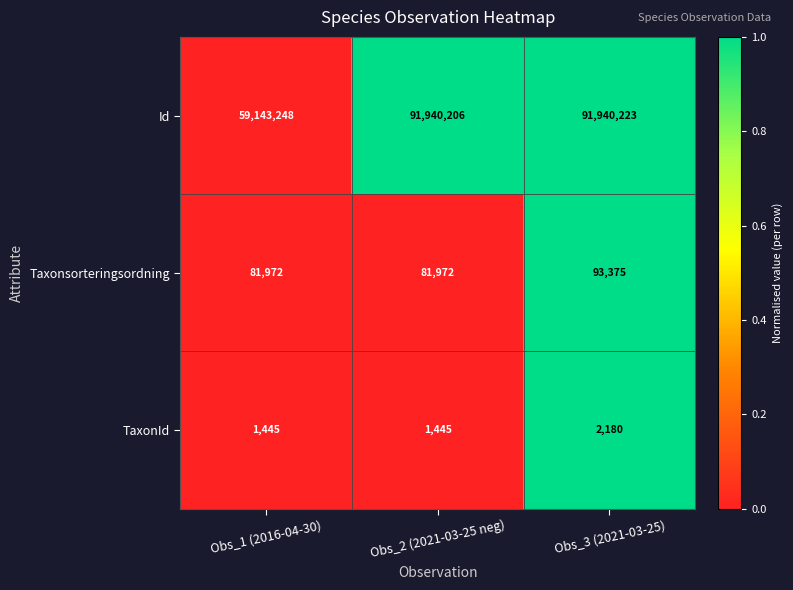

Reading left to right, extract all data points from this chart.

Id: 59143248	91940206	91940223
Taxonsorteringsordning: 81972	81972	93375
TaxonId: 1445	1445	2180